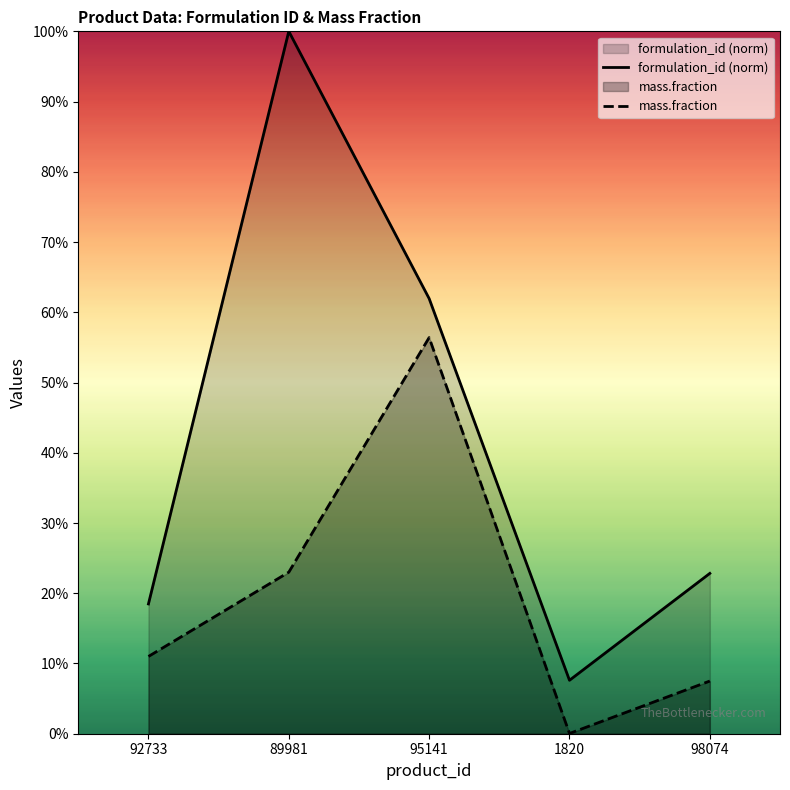

True or false: formulation_id (norm) and mass.fraction cross at least once.

False